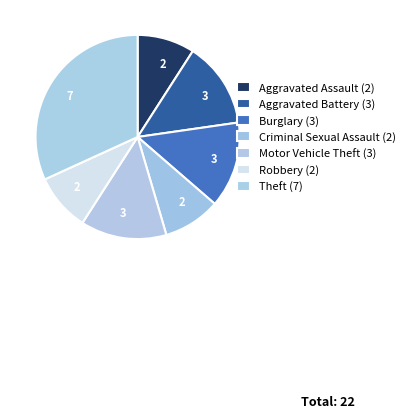

How many segments does this pie chart have?

7